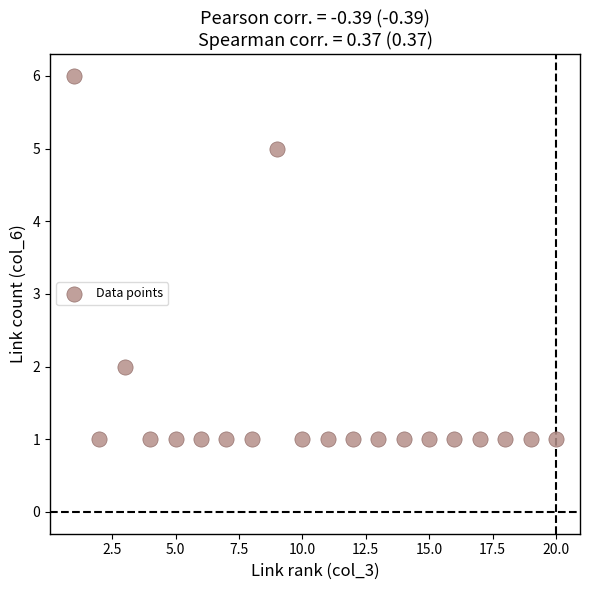

What is the range of X values (max minus min)?

19